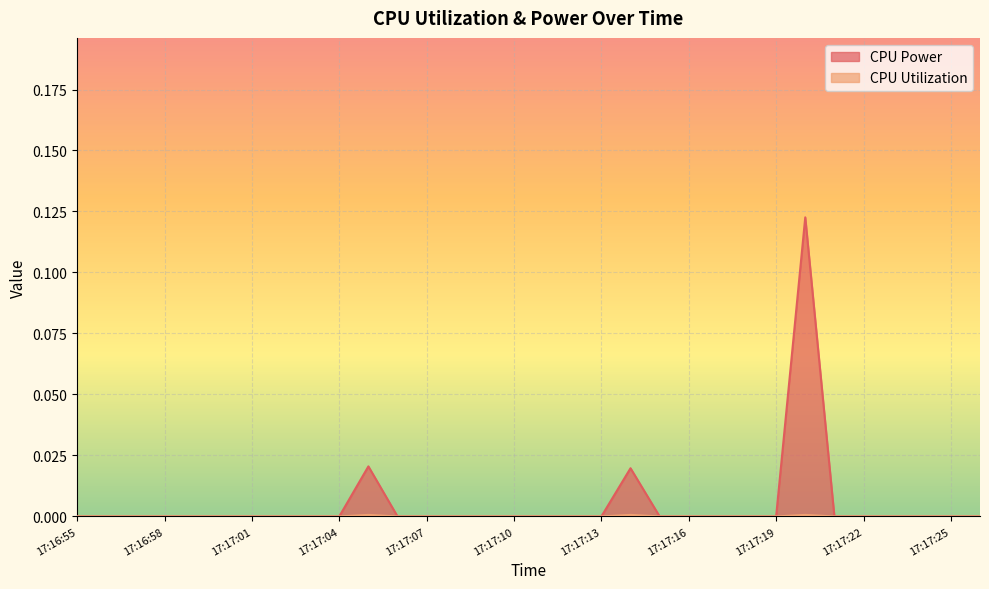

Which series has the widest spread of values?

CPU Power